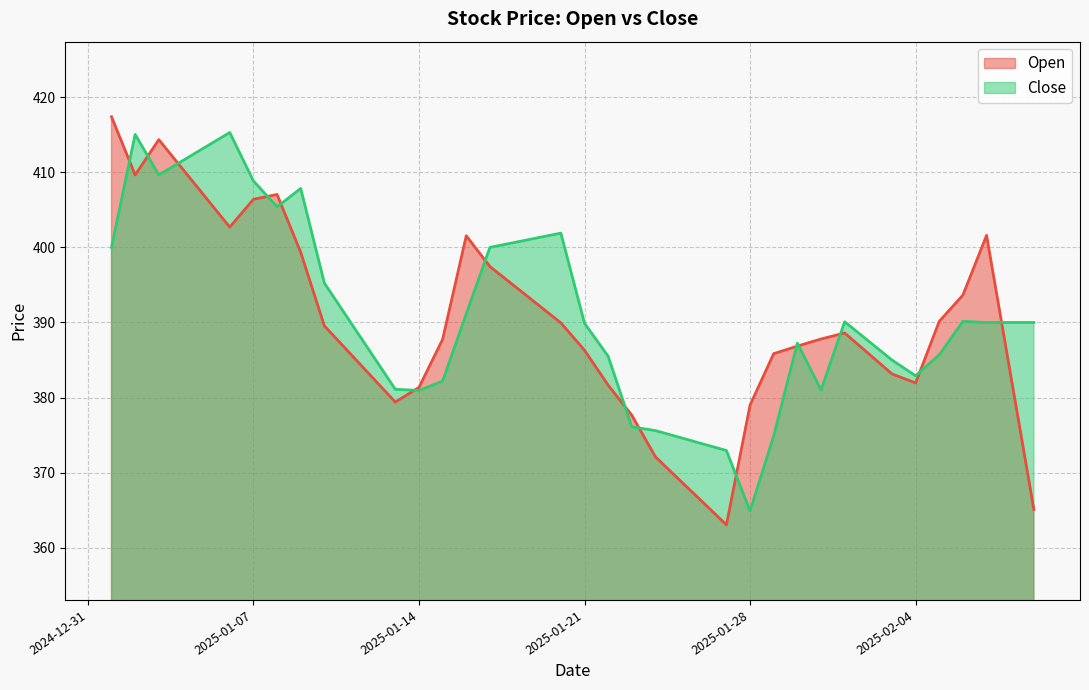

True or false: Close and Open intersect in this chart.

True